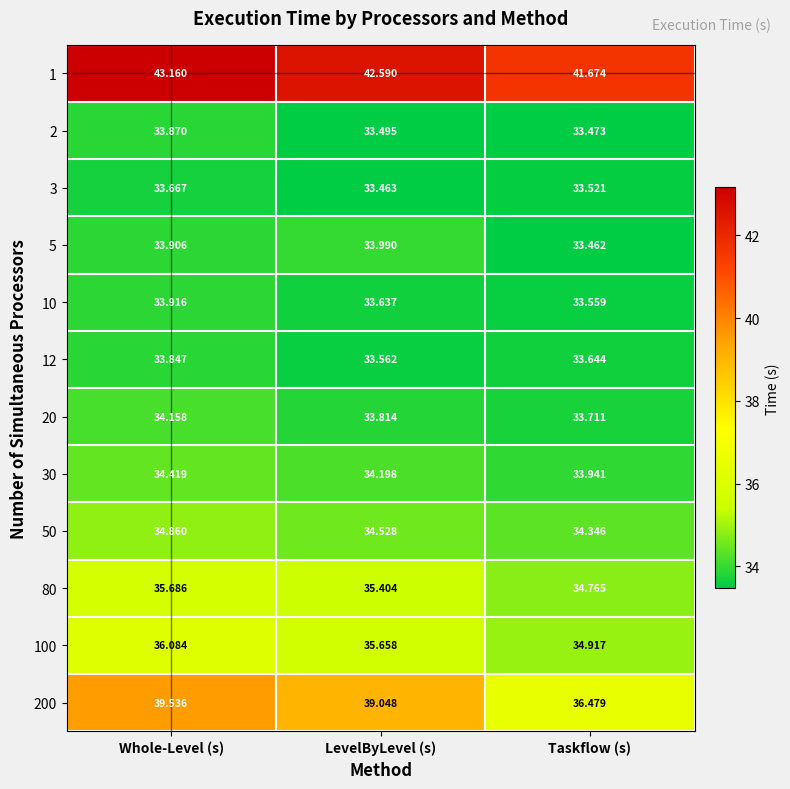

At which label is 5 closest to 33?

Taskflow (s)